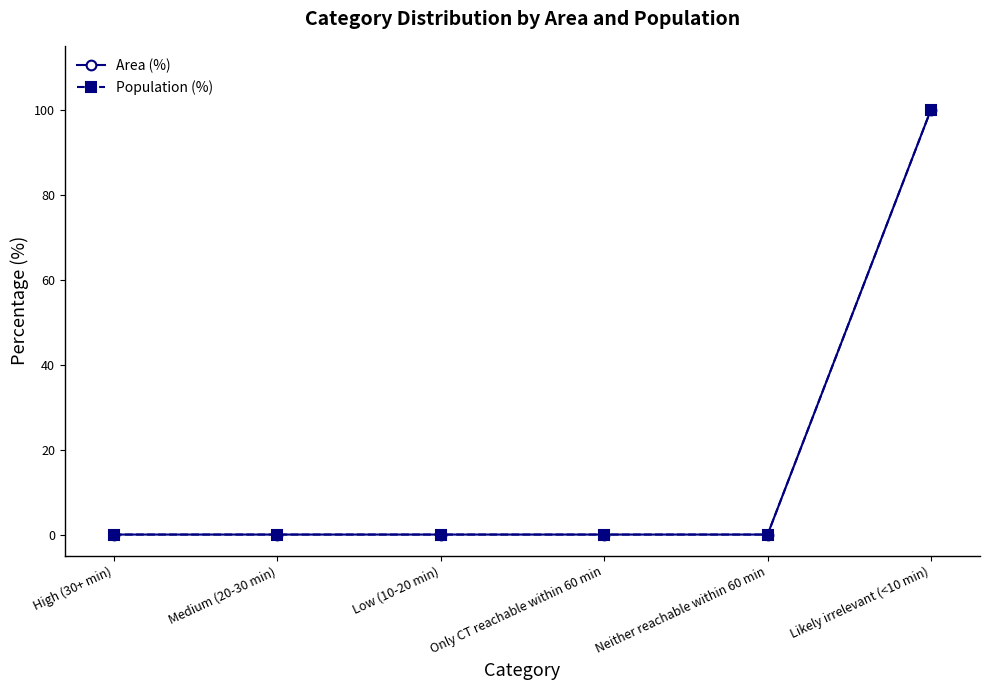

Is it true that Population (%) equals -51 at High (30+ min)?

False